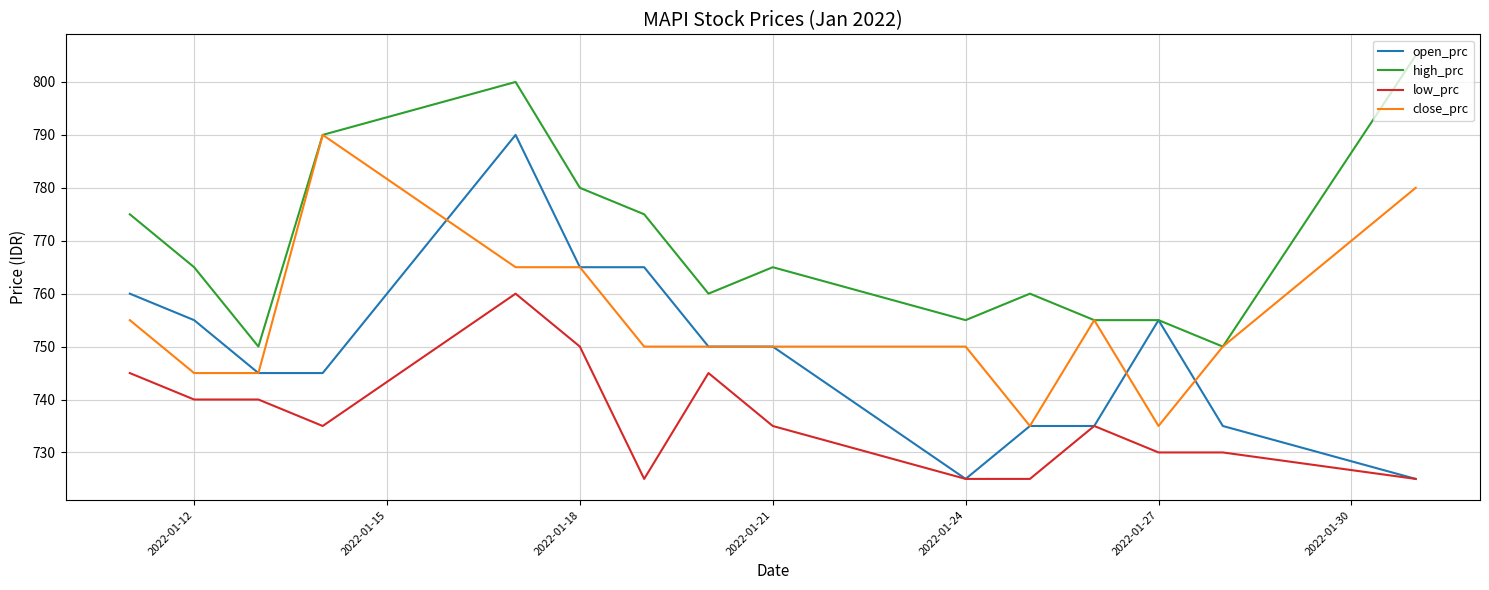

What is the lowest value of the high_prc series?

750